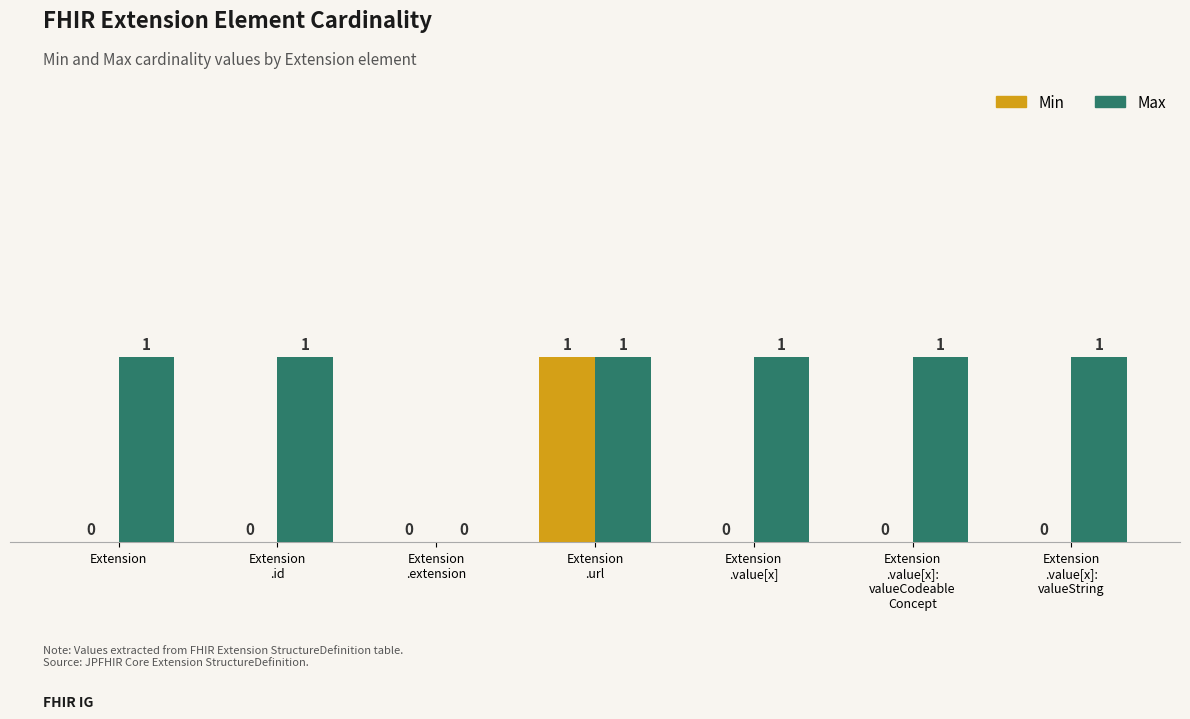

Reading right to left, extract all data points from this chart.

Min: Extension
.value[x]:
valueString=0	Extension
.value[x]:
valueCodeable
Concept=0	Extension
.value[x]=0	Extension
.url=1	Extension
.extension=0	Extension
.id=0	Extension=0
Max: Extension
.value[x]:
valueString=1	Extension
.value[x]:
valueCodeable
Concept=1	Extension
.value[x]=1	Extension
.url=1	Extension
.extension=0	Extension
.id=1	Extension=1